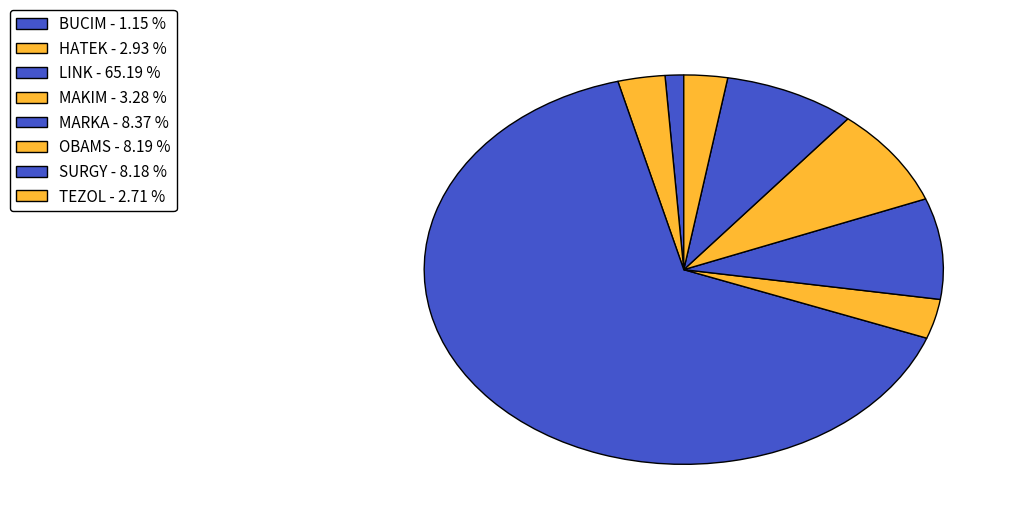

Which category has the smallest portion of the pie?

BUCIM